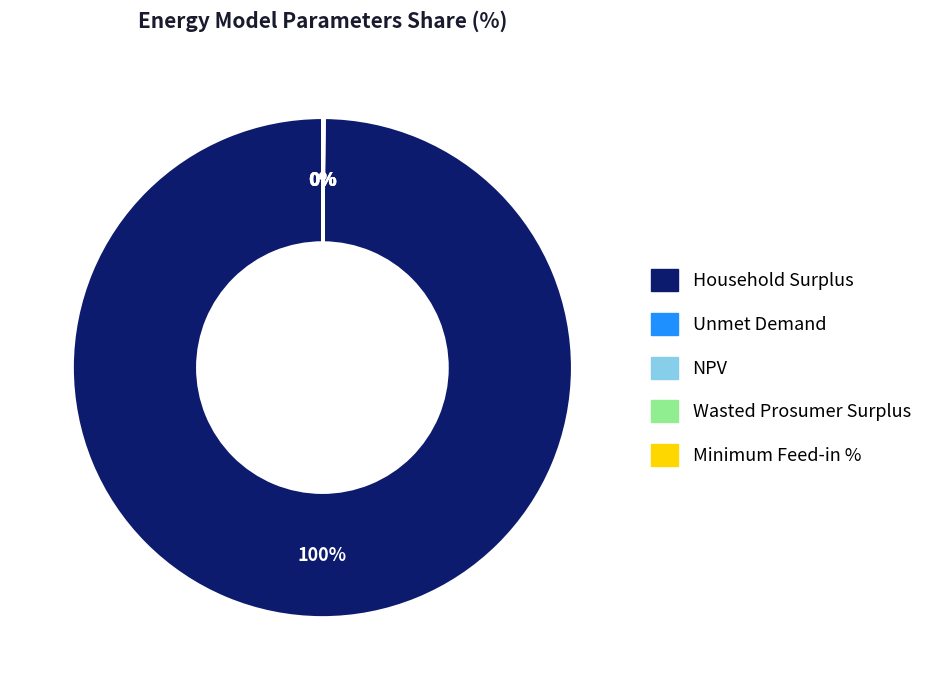

What portion of the pie excludes NPV?

99.9%